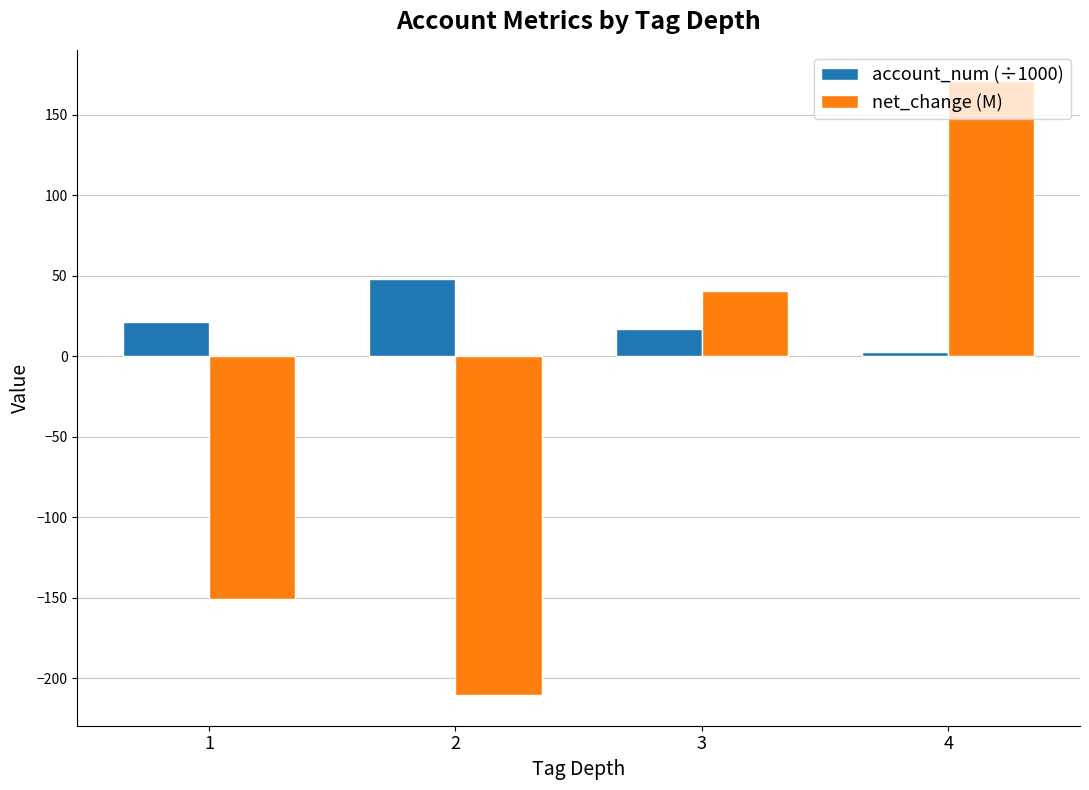

Which category has the lowest value across all series?

2